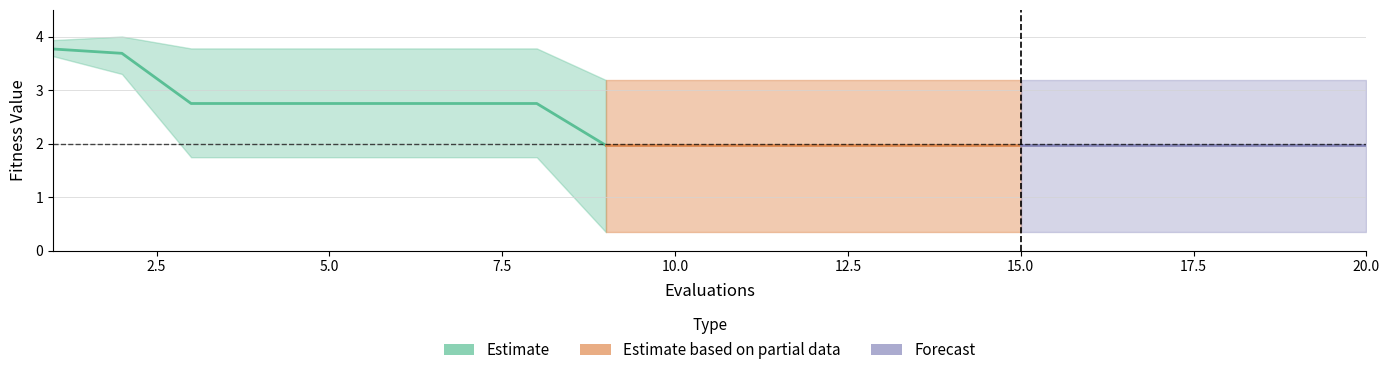

How many best values are between 0 and 1?

12